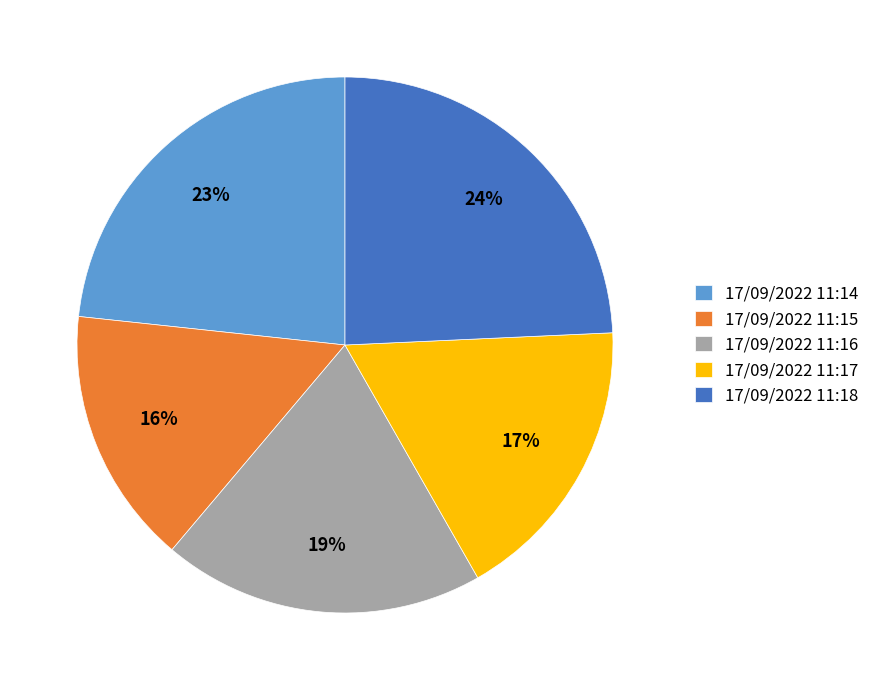

Count the number of slices in the pie.

5